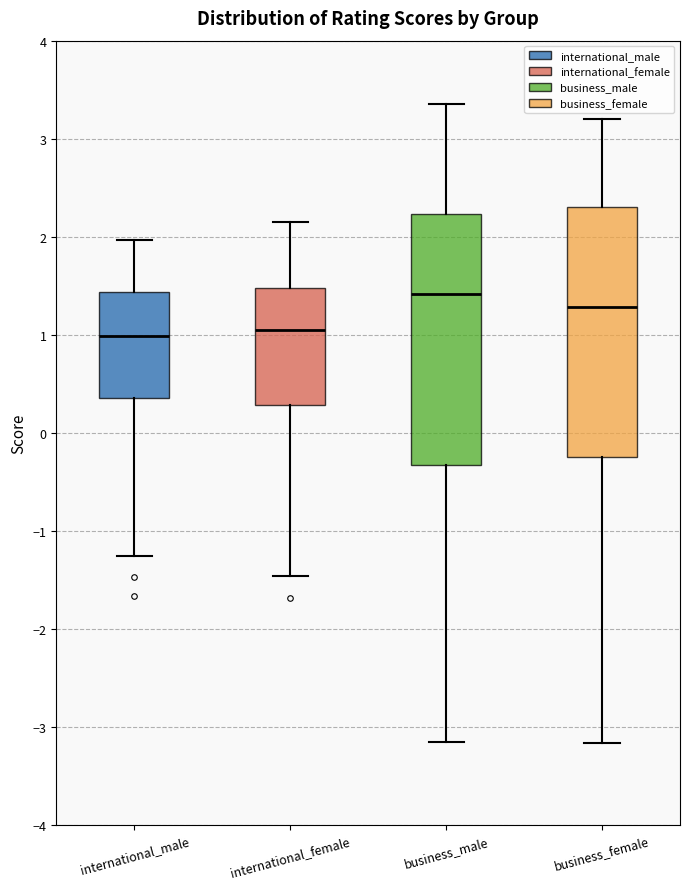

Reading left to right, read every box against the y-axis: the position of its median line, the range the box covers, and the ends of its whiskers. The values are not printed on the chart, so give them approximately, as read against the axis.

international_male: median 1.0, box 0.4 to 1.4, whiskers -1.3 to 2.0
international_female: median 1.0, box 0.3 to 1.5, whiskers -1.5 to 2.1
business_male: median 1.4, box -0.3 to 2.2, whiskers -3.2 to 3.4
business_female: median 1.3, box -0.2 to 2.3, whiskers -3.2 to 3.2